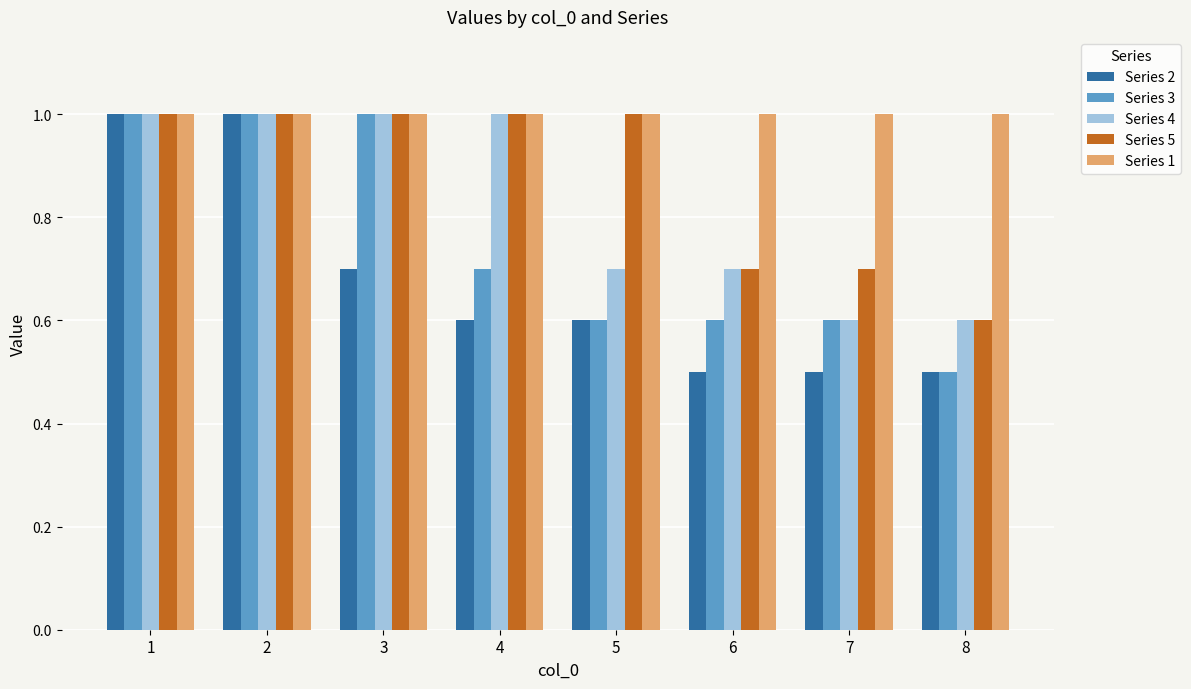

What is the maximum value for Series 1?

1.0